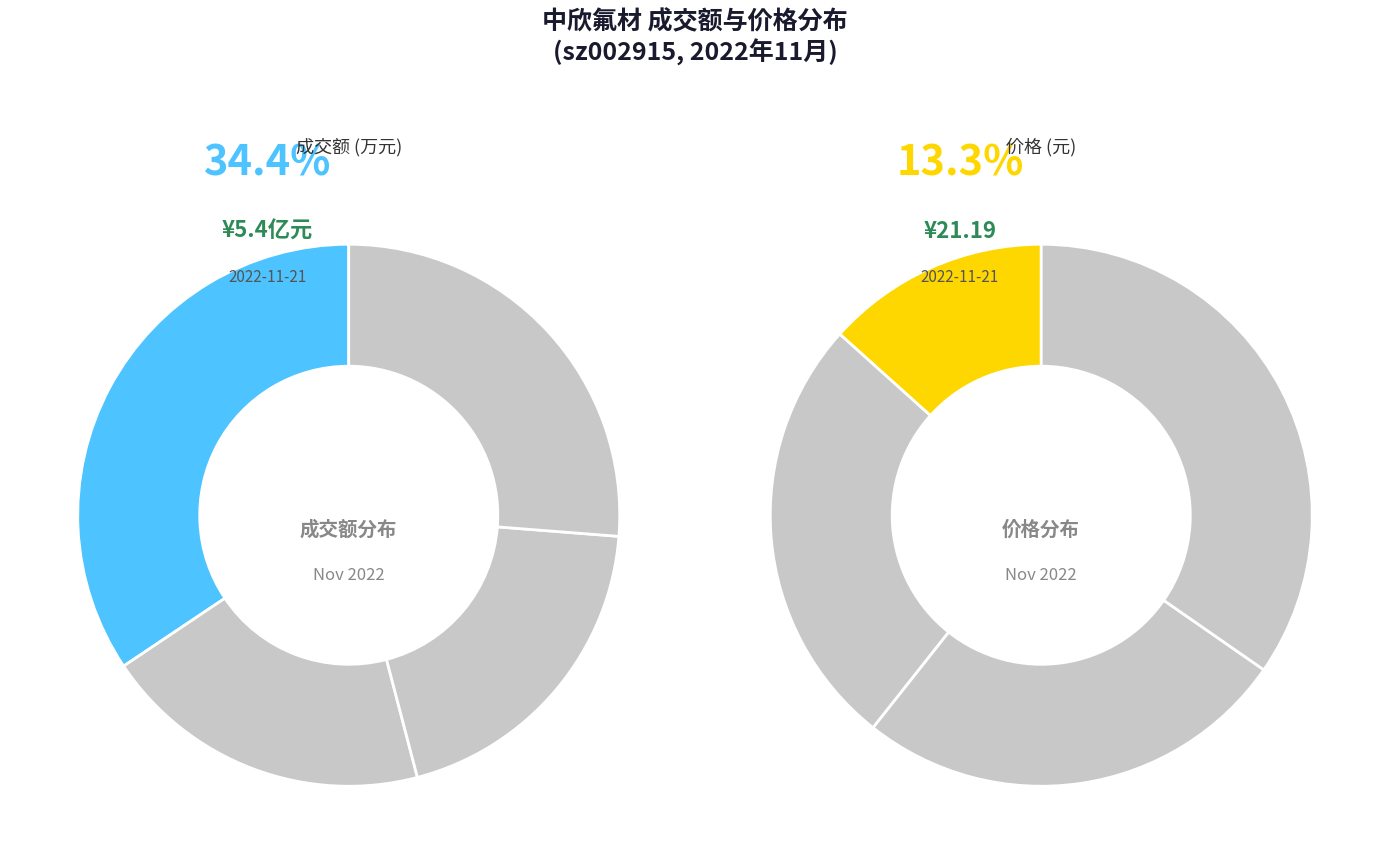

True or false: 2022-11-17 accounts for 5% of the total.

True